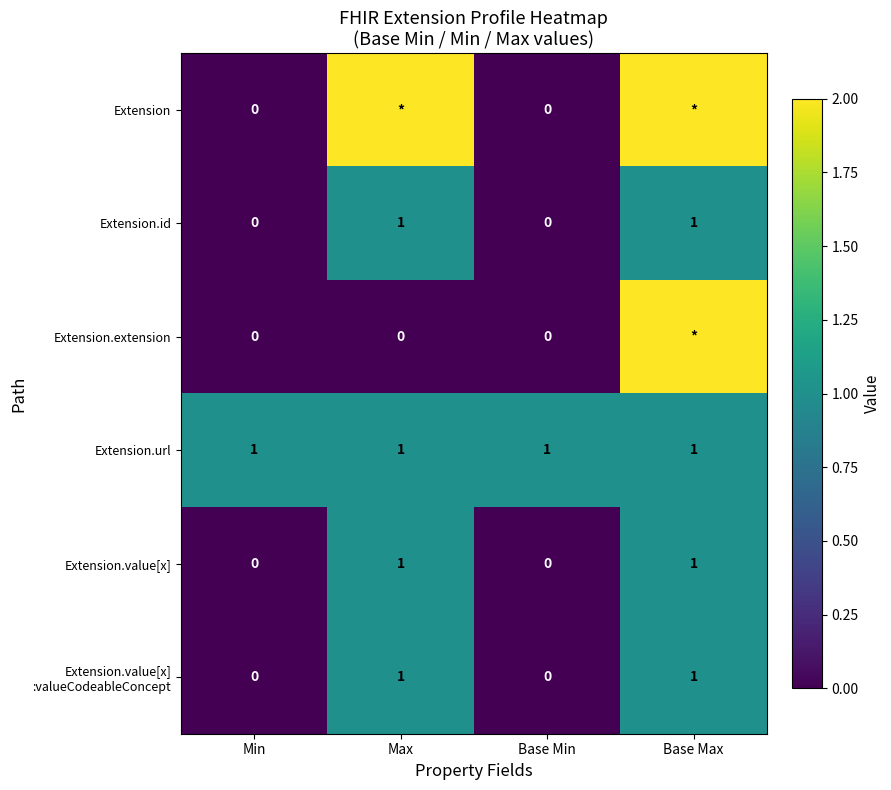

The Extension.value[x] series shows 1 at Base Max. True or false?

True